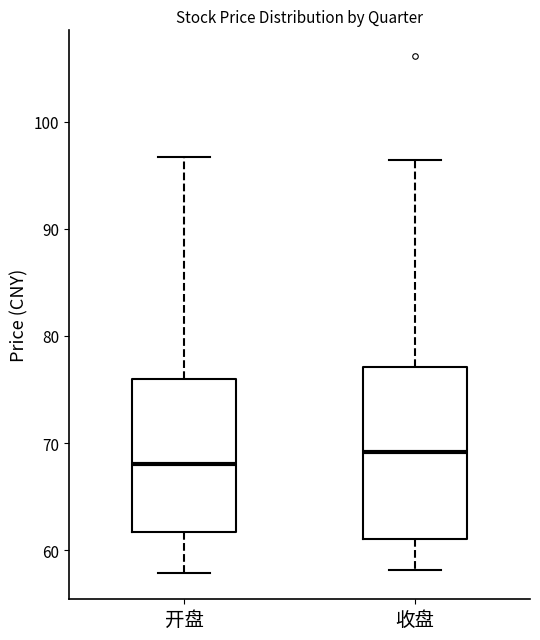

Which box's median line is the highest?

收盘